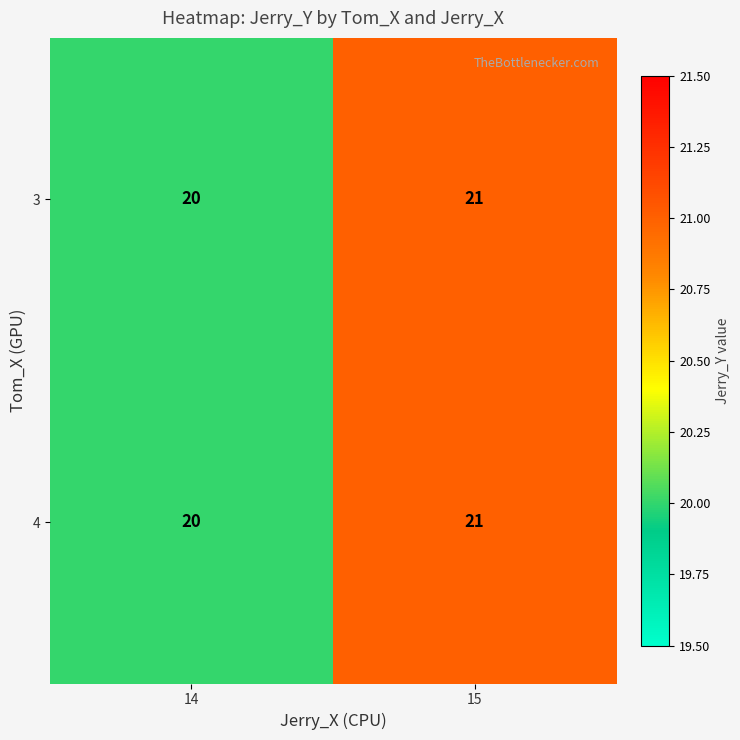

What is the total value across all series at 14?

40